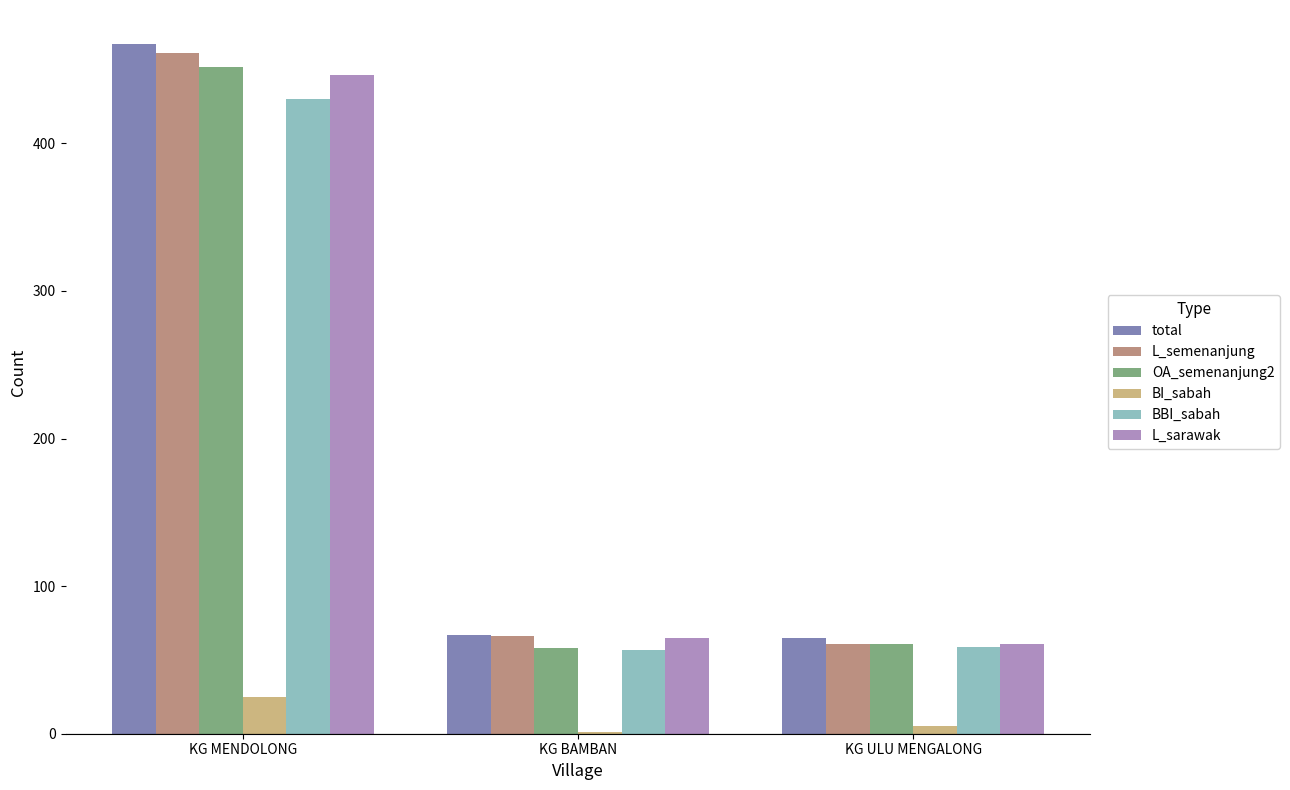

What is the greatest value displayed?

467